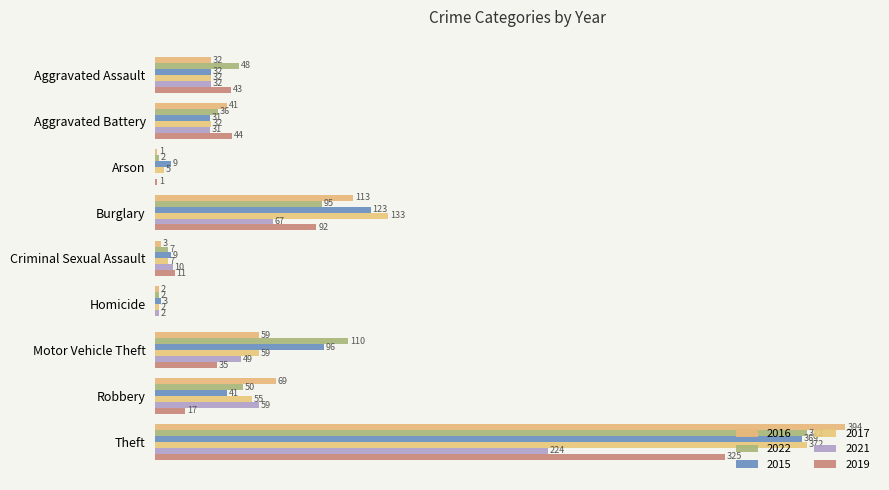

True or false: 2017 has a value of 59 at Motor Vehicle Theft.

True